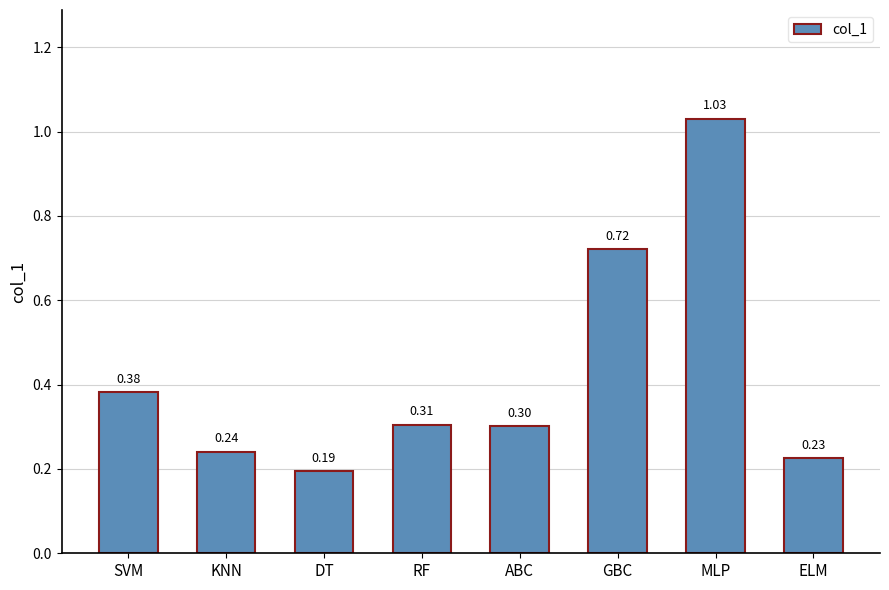

What position from the right is ABC?

4